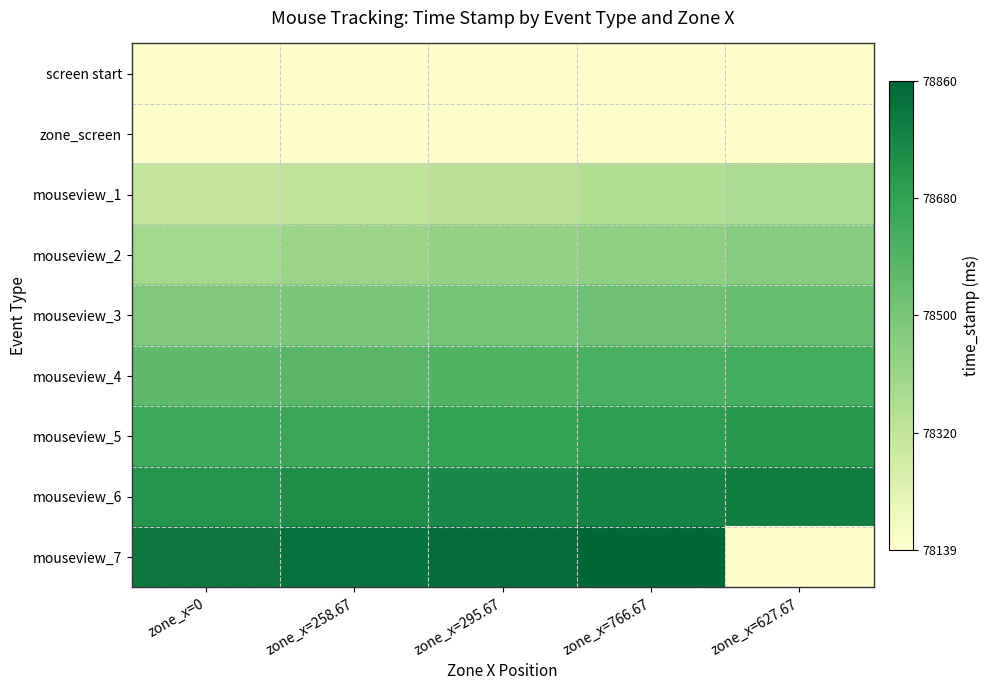

Count the number of categories in the chart.

5